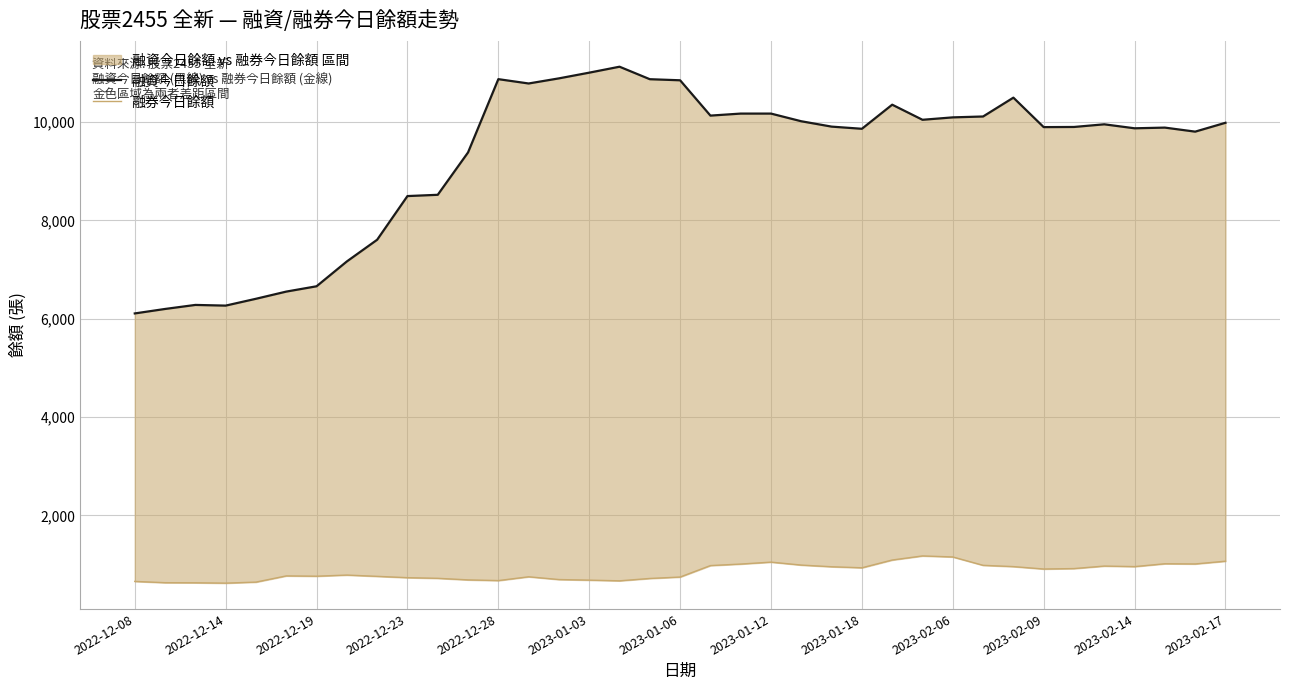

True or false: 融資今日餘額 has a value of 10190 at 2022-12-08.

False